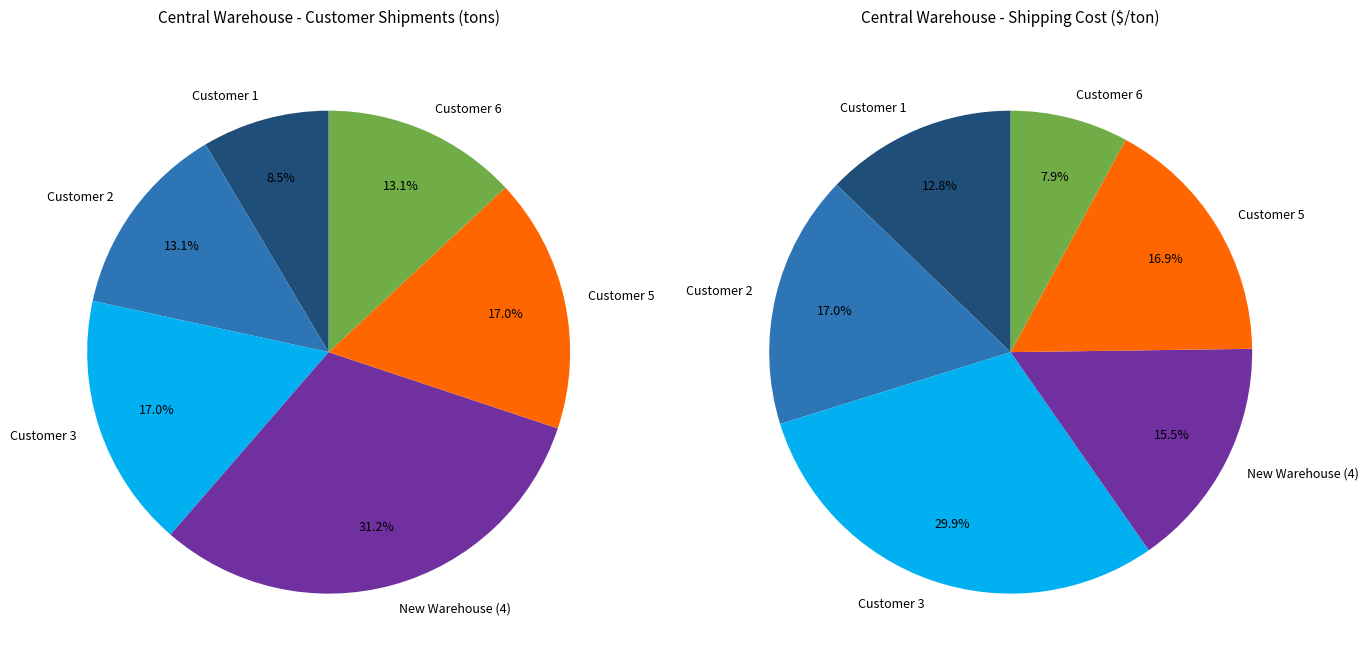

Rank the series at 5 from lowest to highest value.

values_cost, values_central